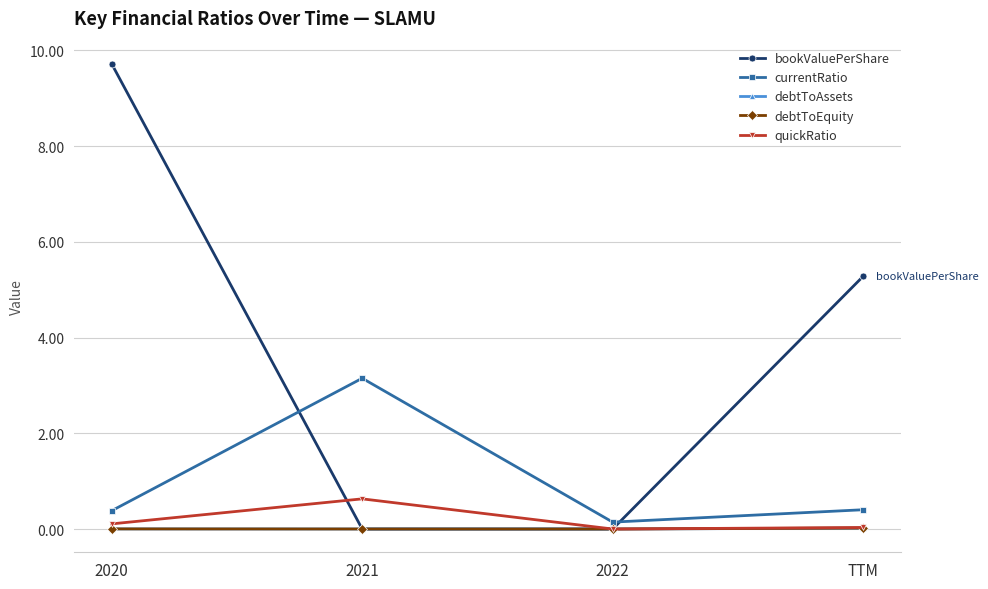

What are all the series names shown in the legend?

bookValuePerShare, currentRatio, debtToAssets, debtToEquity, quickRatio